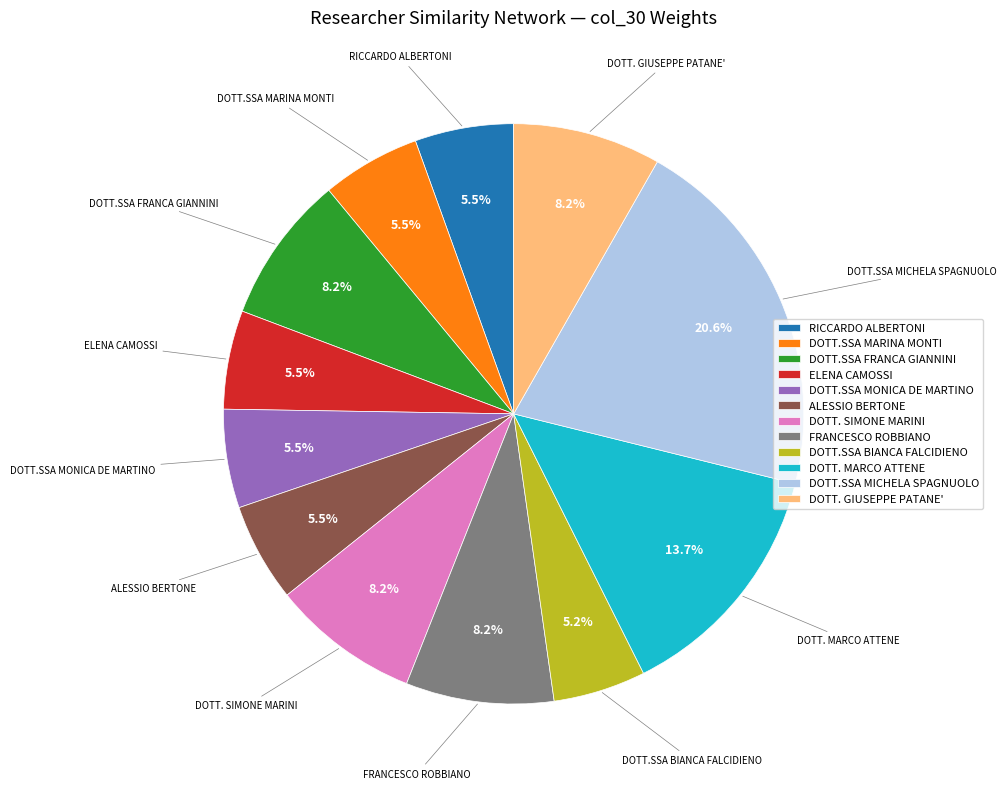

What percentage is NOT represented by DOTT.SSA FRANCA GIANNINI?

91.8%